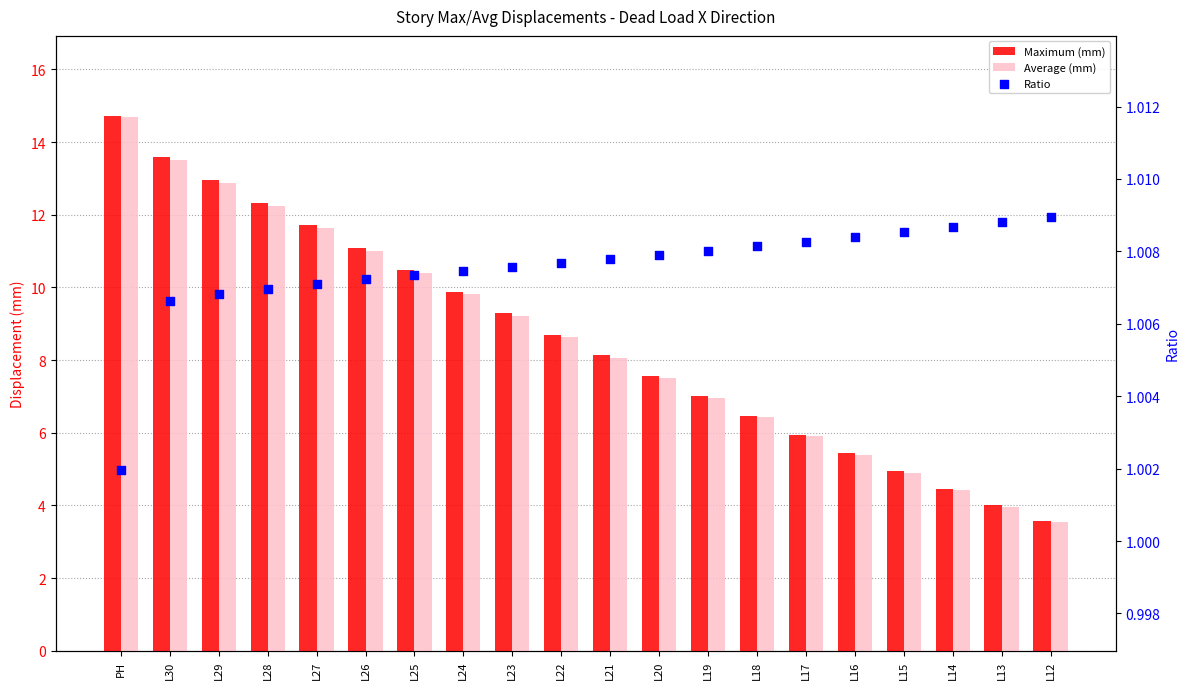

What are all the series names shown in the legend?

Maximum (mm), Average (mm), Ratio